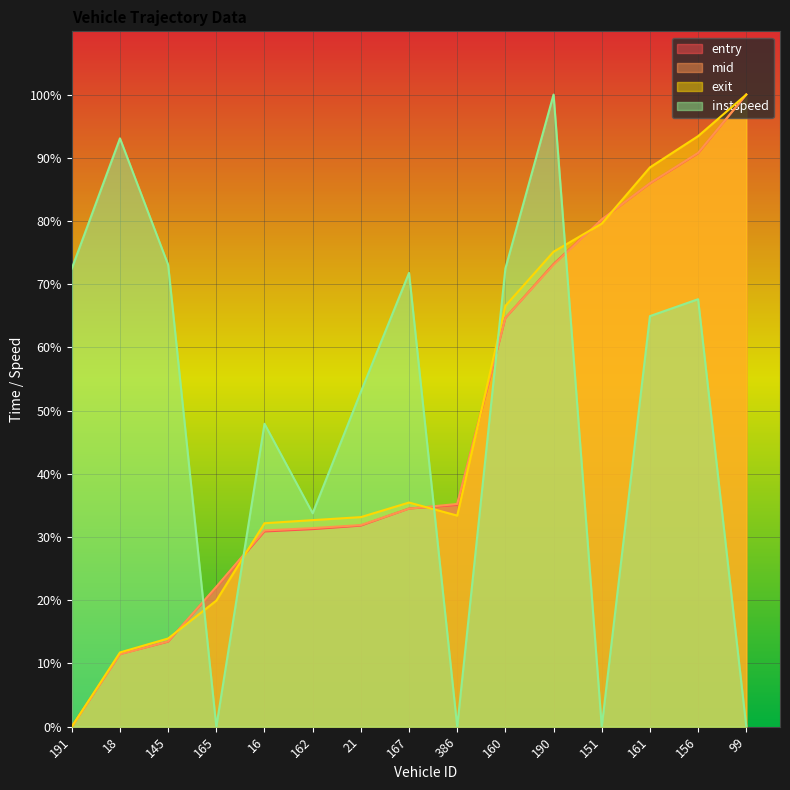

At which category does exit reach its first local valley?

386